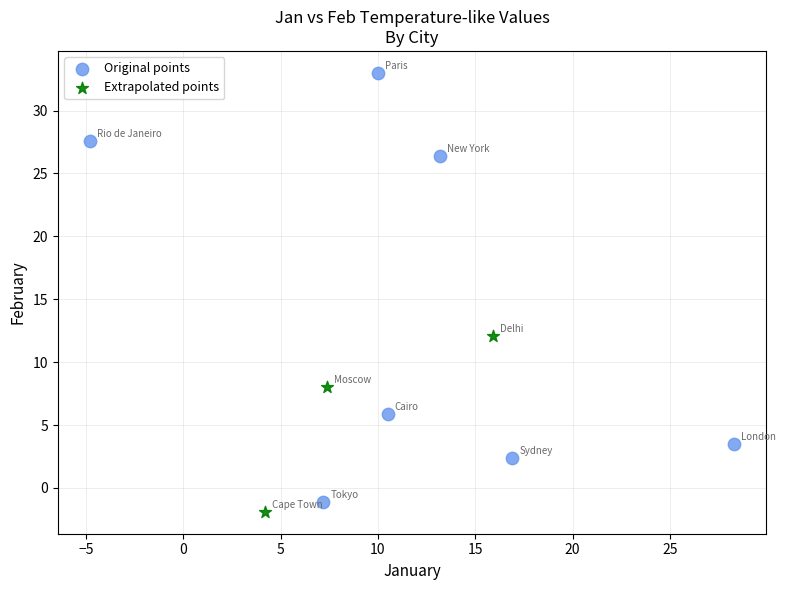

Which series contains the highest Y value?

Original points